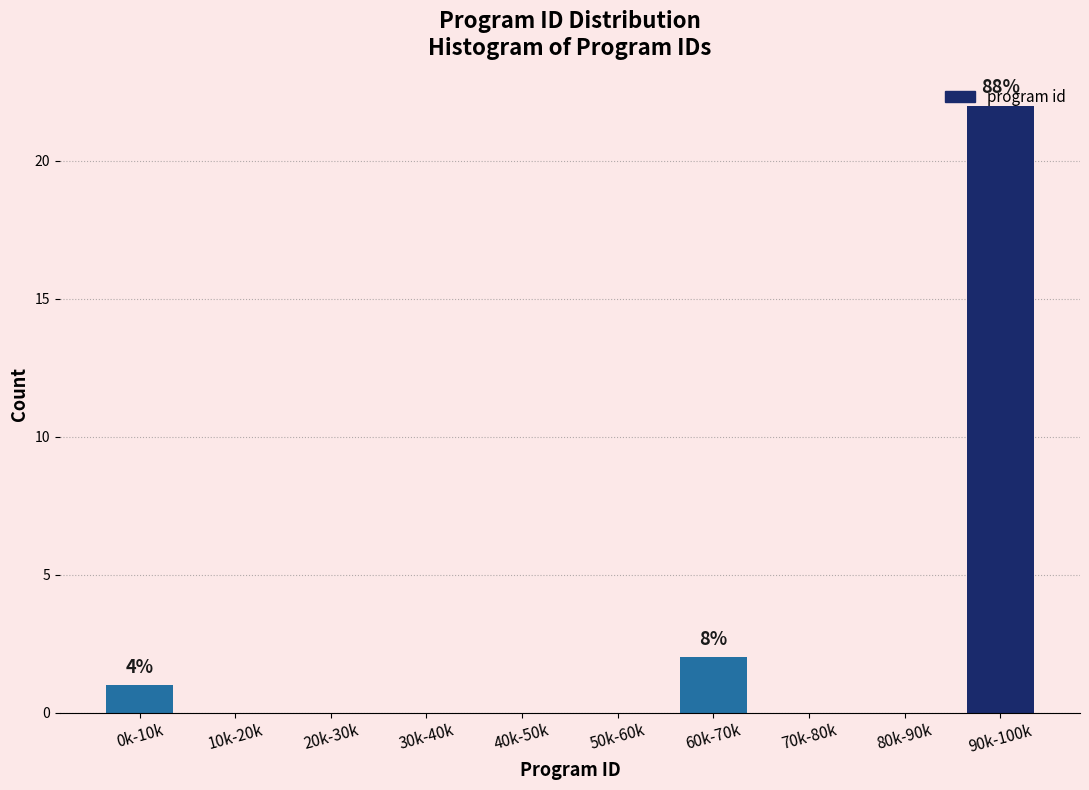

Between 30k-40k and 90k-100k, which is larger?

90k-100k